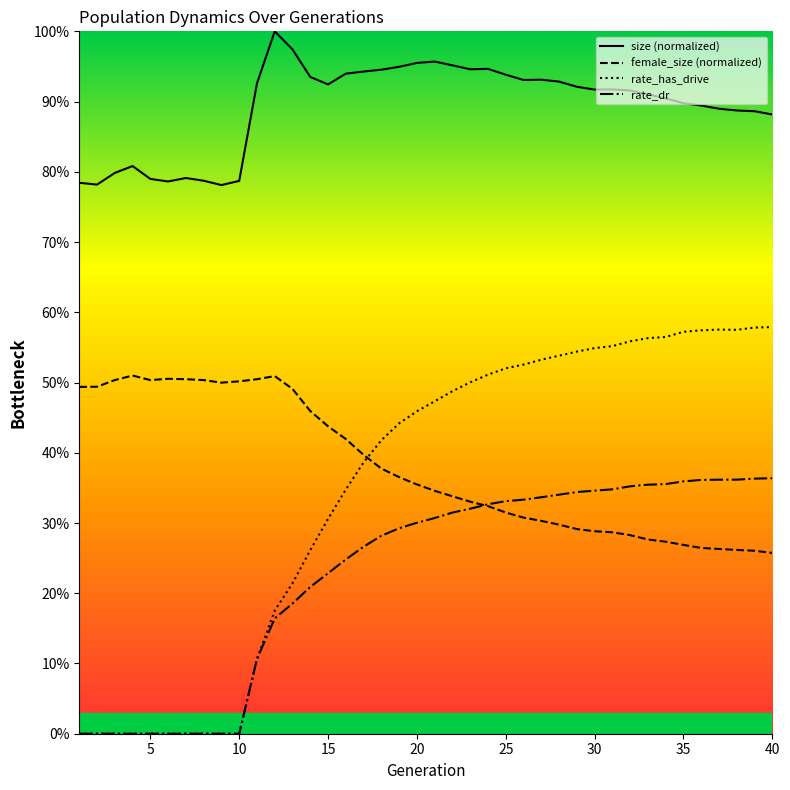

True or false: rate_dr has more than 0 points higher than both neighbors.

False